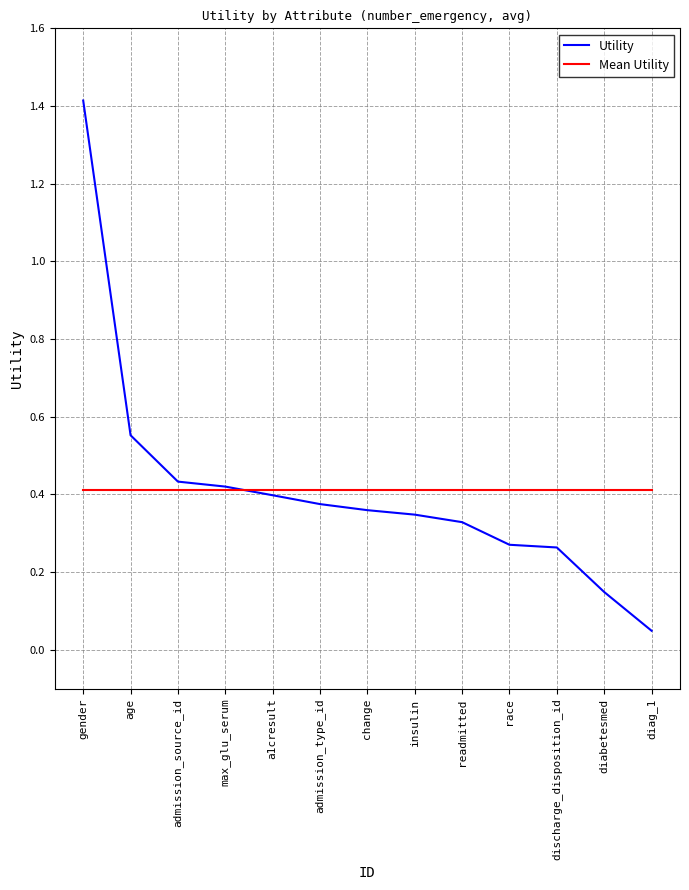

Is the value of Mean Utility at max_glu_serum greater than the value of Utility at age?

No